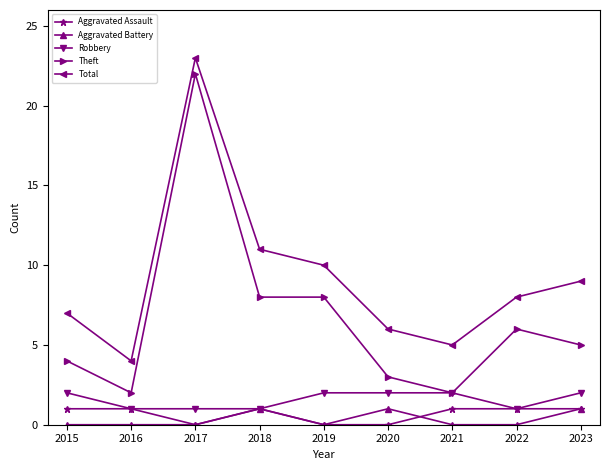

True or false: Aggravated Assault has a value of 1 at 2023.

True